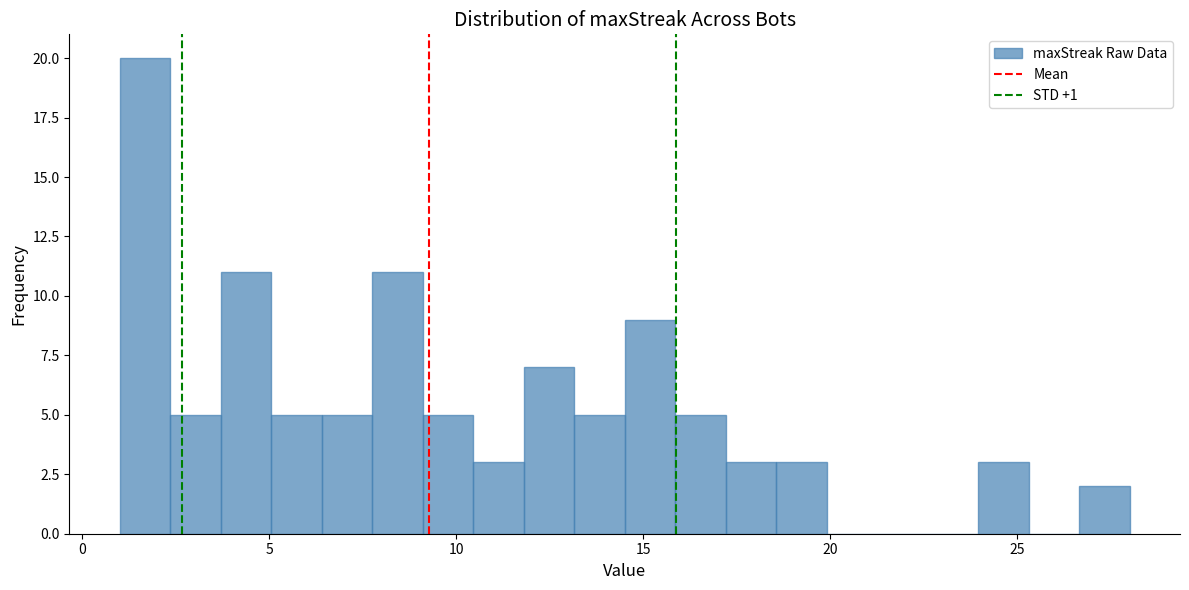

Read against the x-axis, roughly where is the centre of the tallest bar?

1.5